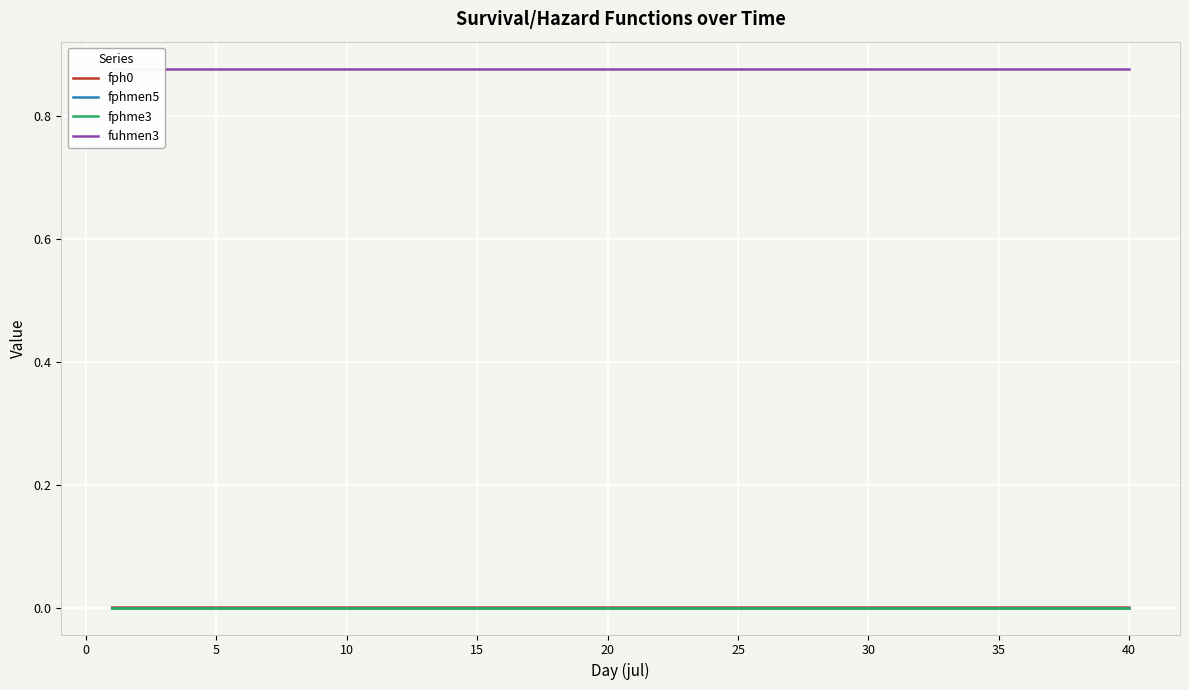

Reading left to right, transcribe all the data shown in this chart.

fph0: 0.0	0.0	0.0	0.0	0.0	0.0	0.0	0.0	0.0	0.0	0.0	0.0	0.0	0.0	0.0	0.0	0.0	0.0	0.0	0.0	0.0	0.0	0.0	0.0	0.0	0.0	0.0	0.0	0.0	0.0	0.0	0.0	0.0	0.0	0.0	0.0	0.0	0.0	0.0	0.0
fphmen5: 0.0	0.0	0.0	0.0	0.0	0.0	0.0	0.0	0.0	0.0	0.0	0.0	0.0	0.0	0.0	0.0	0.0	0.0	0.0	0.0	0.0	0.0	0.0	0.0	0.0	0.0	0.0	0.0	0.0	0.0	0.0	0.0	0.0	0.0	0.0	0.0	0.0	0.0	0.0	0.0
fphme3: 0.0	0.0	0.0	0.0	0.0	0.0	0.0	0.0	0.0	0.0	0.0	0.0	0.0	0.0	0.0	0.0	0.0	0.0	0.0	0.0	0.0	0.0	0.0	0.0	0.0	0.0	0.0	0.0	0.0	0.0	0.0	0.0	0.0	0.0	0.0	0.0	0.0	0.0	0.0	0.0
fuhmen3: 0.9	0.9	0.9	0.9	0.9	0.9	0.9	0.9	0.9	0.9	0.9	0.9	0.9	0.9	0.9	0.9	0.9	0.9	0.9	0.9	0.9	0.9	0.9	0.9	0.9	0.9	0.9	0.9	0.9	0.9	0.9	0.9	0.9	0.9	0.9	0.9	0.9	0.9	0.9	0.9